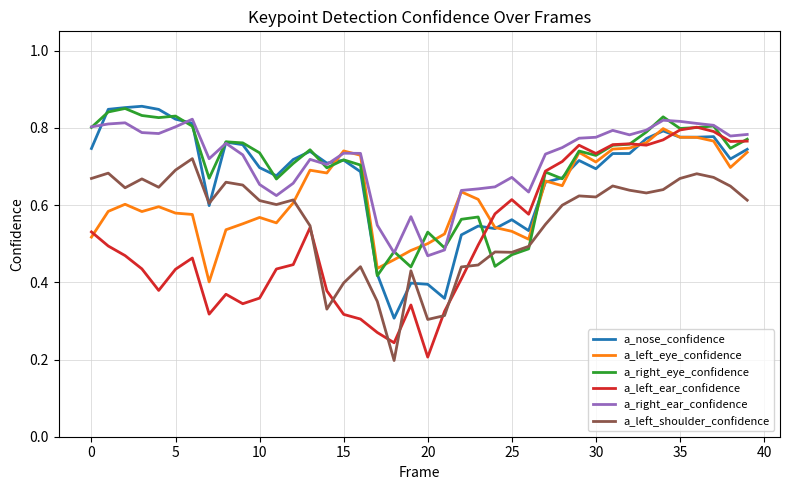

Which series has the widest spread of values?

a_left_ear_confidence